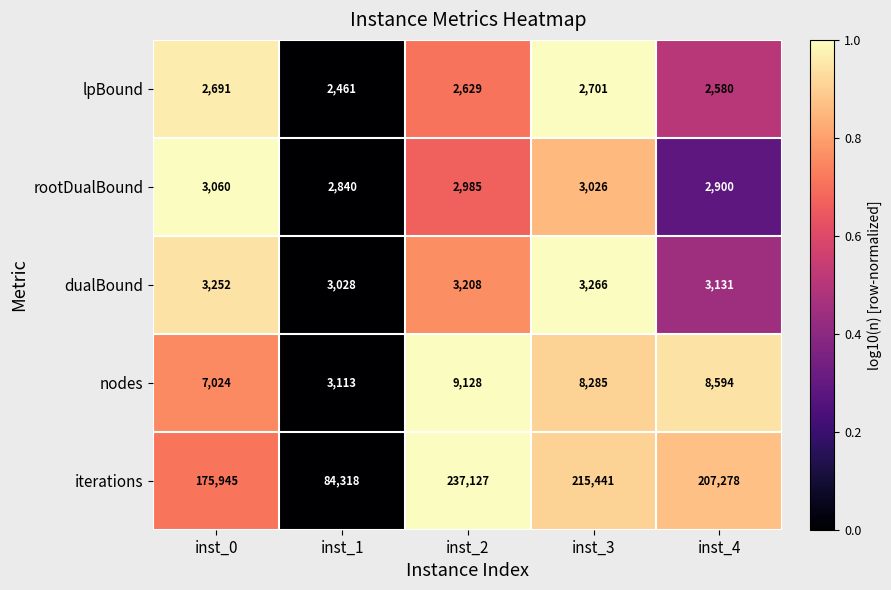

What is the lowest value of the nodes series?

3113